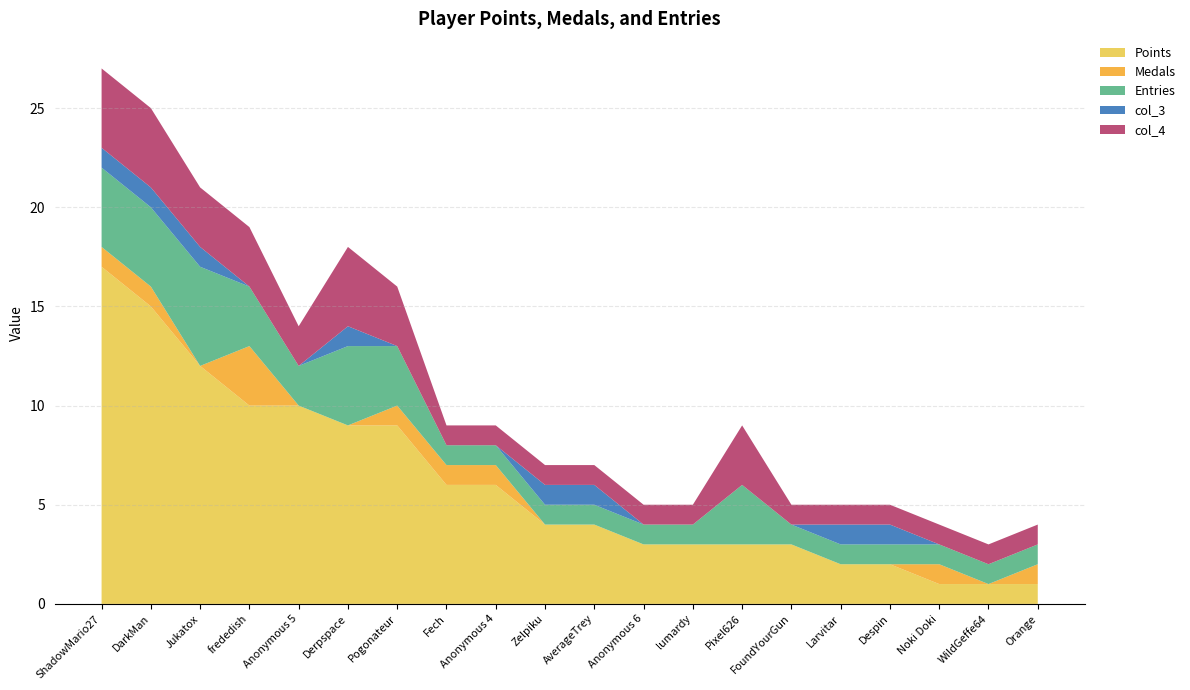

Reading left to right, extract all data points from this chart.

Points: 17	15	12	10	10	9	9	6	6	4	4	3	3	3	3	2	2	1	1	1
Medals: 1	1	0	3	0	0	1	1	1	0	0	0	0	0	0	0	0	1	0	1
Entries: 4	4	5	3	2	4	3	1	1	1	1	1	1	3	1	1	1	1	1	1
col_3: 1	1	1	0	0	1	0	0	0	1	1	0	0	0	0	1	1	0	0	0
col_4: 4	4	3	3	2	4	3	1	1	1	1	1	1	3	1	1	1	1	1	1